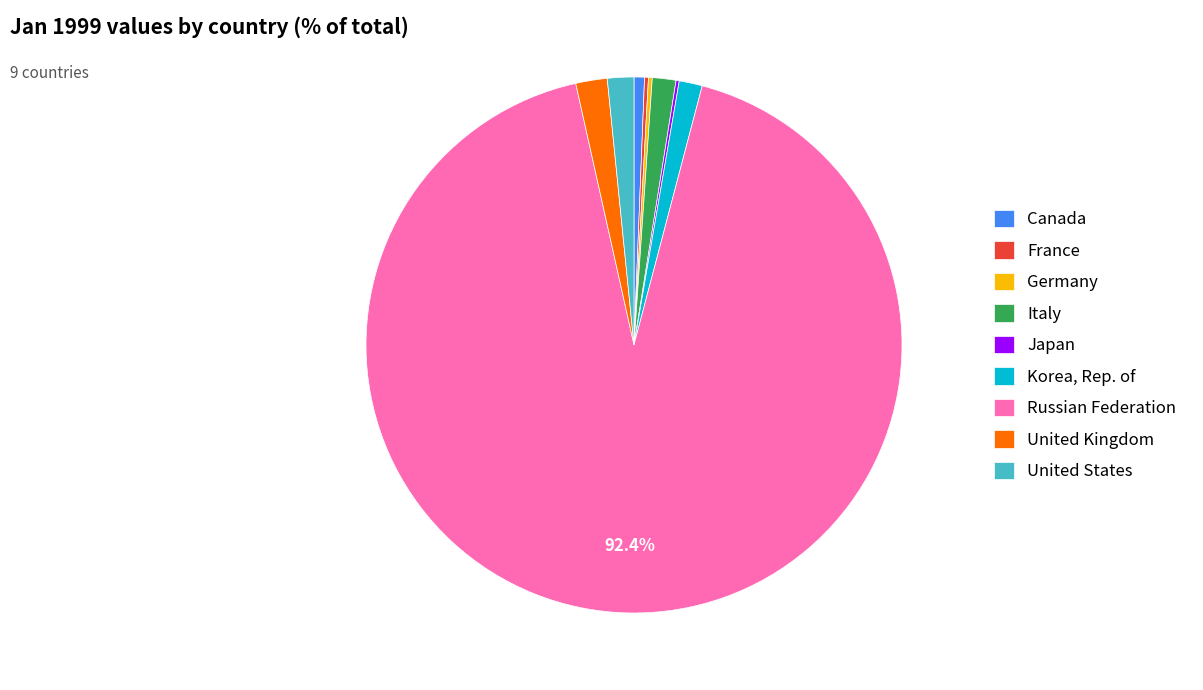

Which slice represents more than half of the pie?

Russian Federation